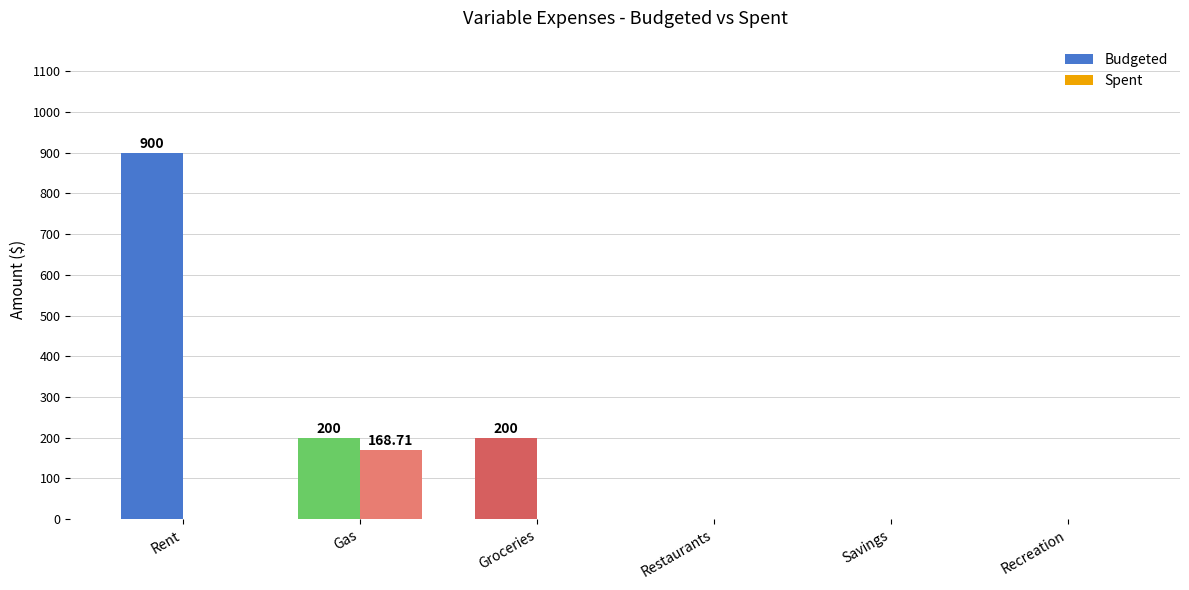

What is the sum of all Budgeted values?

1300.0